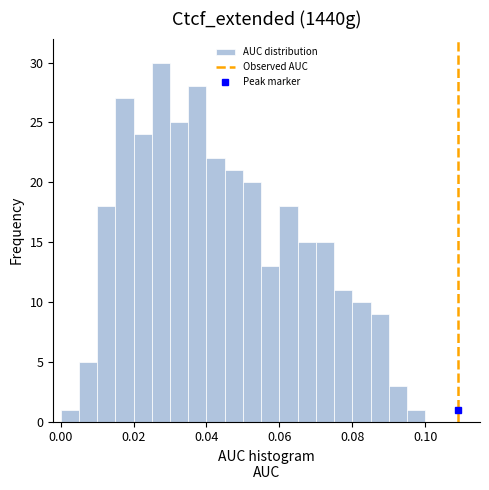

Around what value on the x-axis is the tallest bar? Give the approximate position of its centre, as read against the axis.

0.028